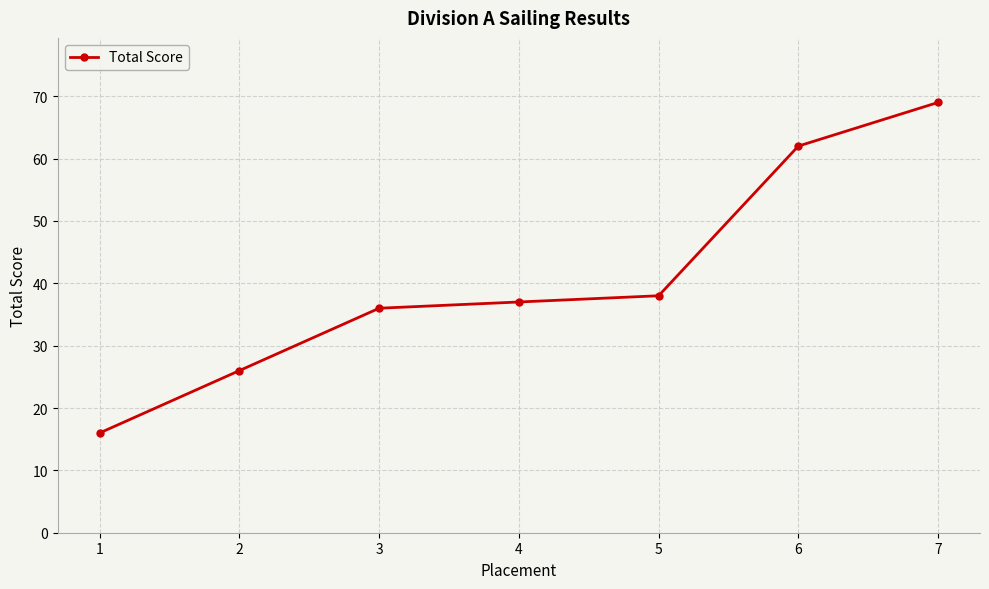

What is the approximate value at 6, to the nearest 5?

60